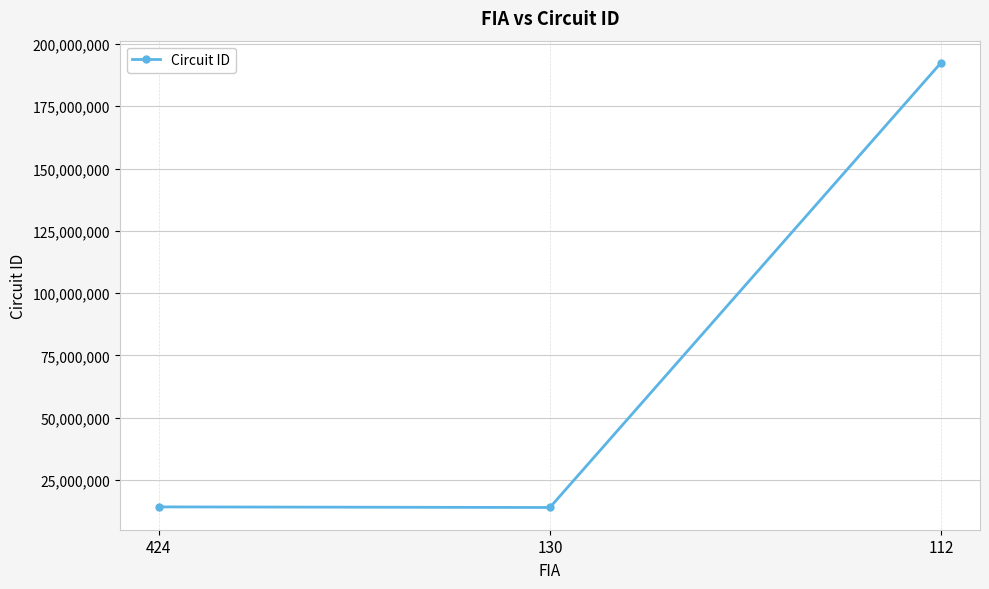

What is the difference between the values at 130 and 424?

240003